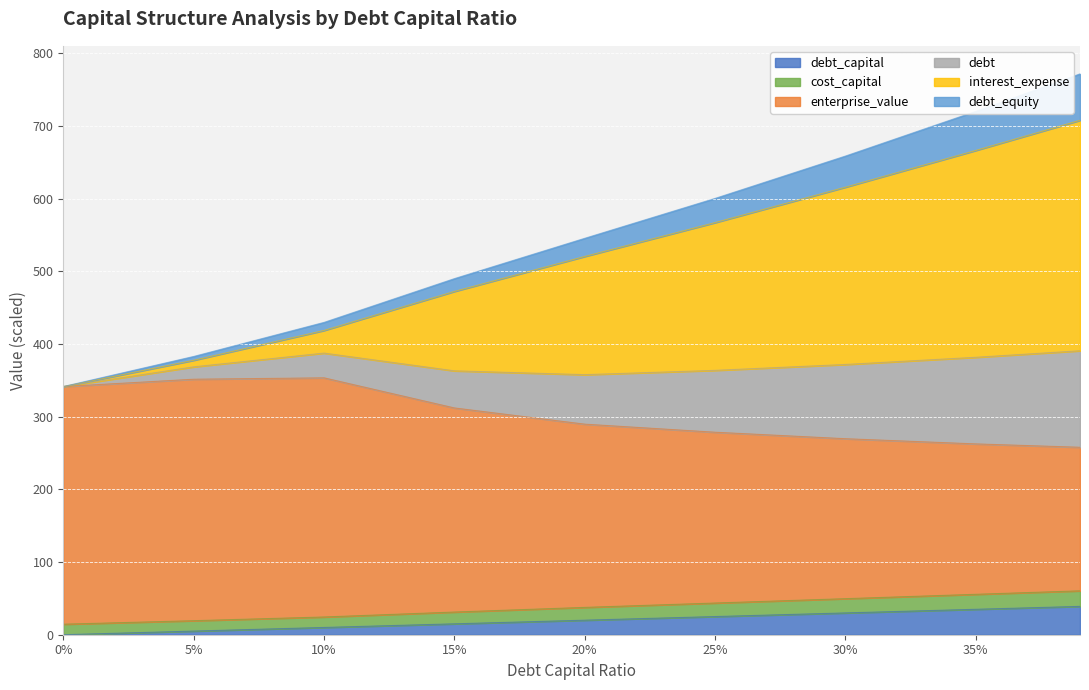

What is the sum of all debt_capital values?

179.0